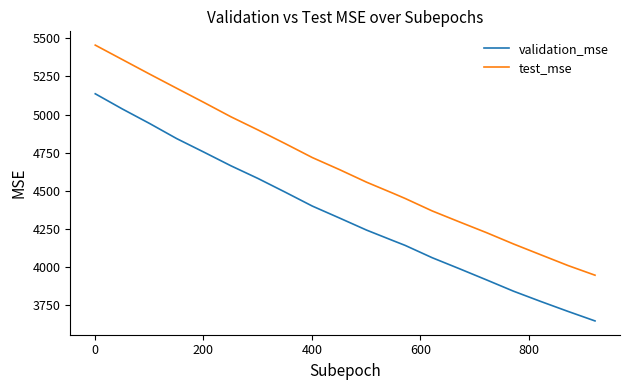

What is the difference between the maximum and minimum values in the validation_mse series?

1489.1